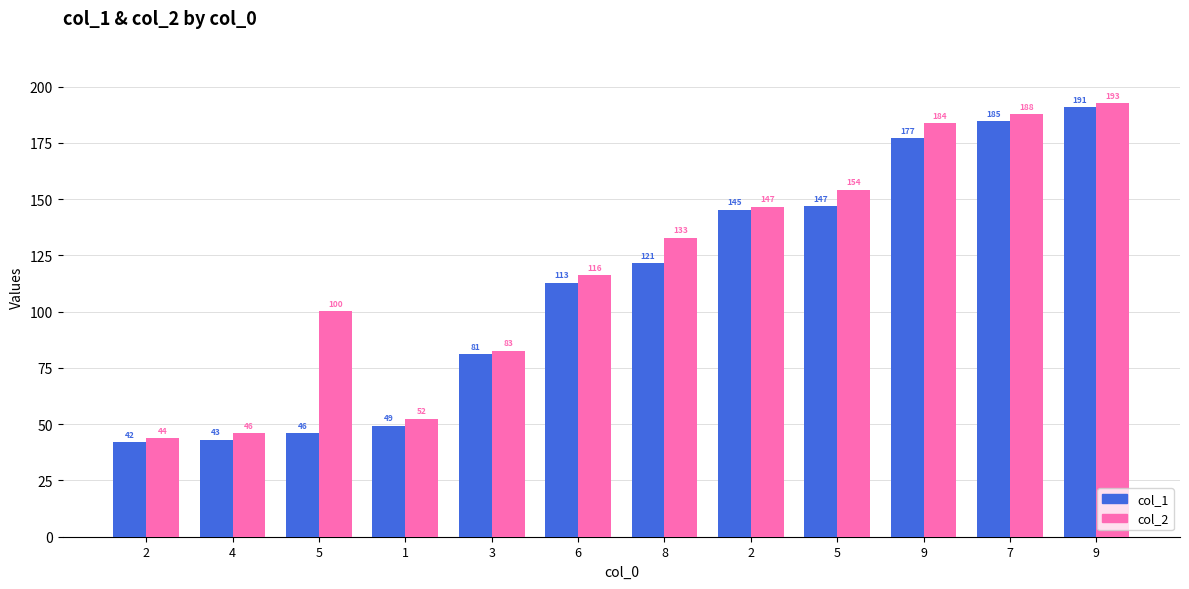

How many bars are there in each group?

2